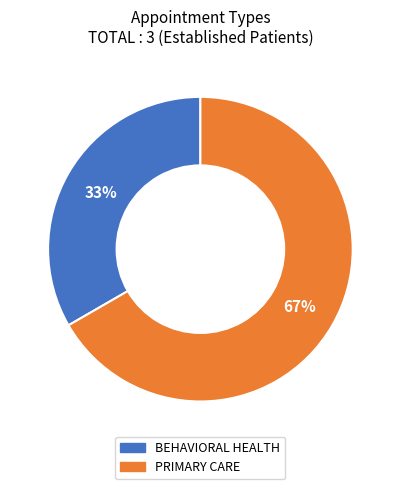

Does PRIMARY CARE represent more than half of the total?

Yes